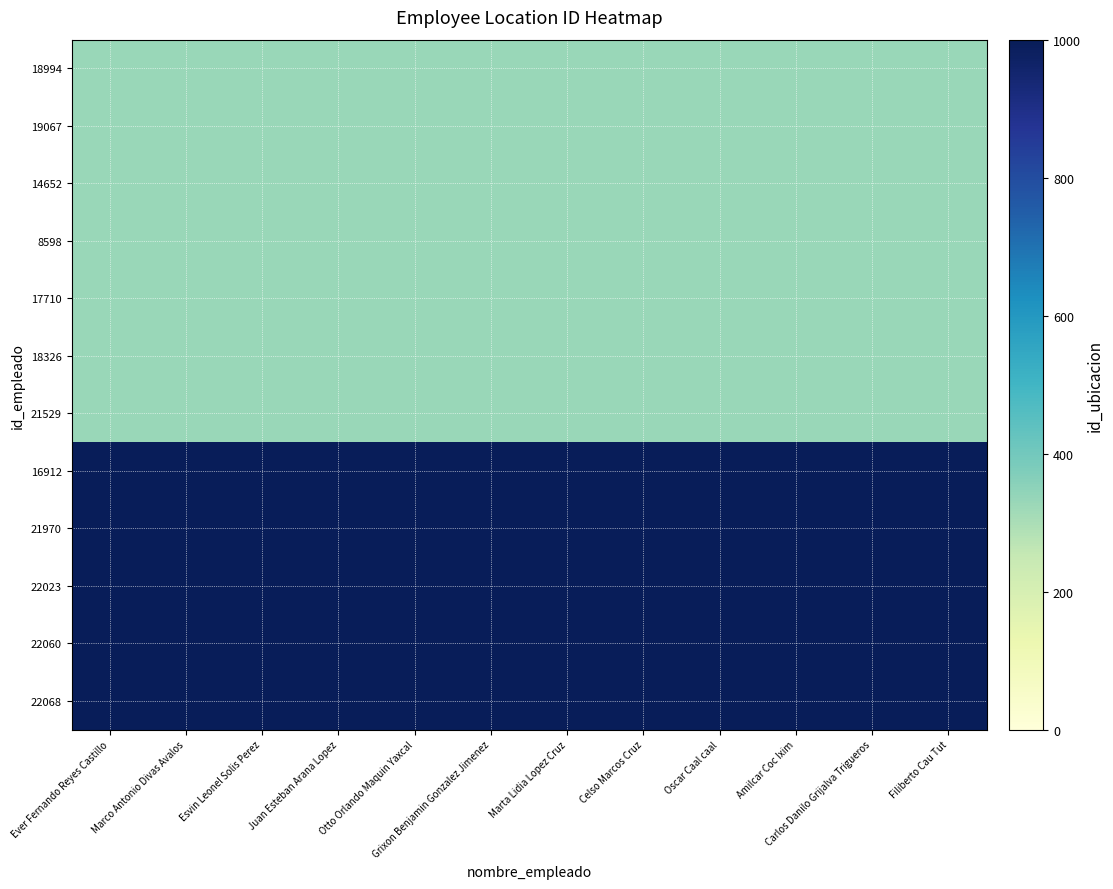

Reading left to right, list all the values displayed in this chart.

18994: Ever Fernando Reyes Castillo=330	Marco Antonio Divas Avalos=330	Esvin Leonel Solis Perez=330	Juan Esteban Arana Lopez=330	Otto Orlando Maquin Yaxcal=330	Grixon Benjamin Gonzalez Jimenez=330	Marta Lidia Lopez Cruz=330	Celso Marcos Cruz=330	Oscar Caal caal=330	Amilcar Coc Ixim=330	Carlos Danilo Grijalva Trigueros=330	Filiberto Cau Tut=330
19067: Ever Fernando Reyes Castillo=330	Marco Antonio Divas Avalos=330	Esvin Leonel Solis Perez=330	Juan Esteban Arana Lopez=330	Otto Orlando Maquin Yaxcal=330	Grixon Benjamin Gonzalez Jimenez=330	Marta Lidia Lopez Cruz=330	Celso Marcos Cruz=330	Oscar Caal caal=330	Amilcar Coc Ixim=330	Carlos Danilo Grijalva Trigueros=330	Filiberto Cau Tut=330
14652: Ever Fernando Reyes Castillo=330	Marco Antonio Divas Avalos=330	Esvin Leonel Solis Perez=330	Juan Esteban Arana Lopez=330	Otto Orlando Maquin Yaxcal=330	Grixon Benjamin Gonzalez Jimenez=330	Marta Lidia Lopez Cruz=330	Celso Marcos Cruz=330	Oscar Caal caal=330	Amilcar Coc Ixim=330	Carlos Danilo Grijalva Trigueros=330	Filiberto Cau Tut=330
8598: Ever Fernando Reyes Castillo=330	Marco Antonio Divas Avalos=330	Esvin Leonel Solis Perez=330	Juan Esteban Arana Lopez=330	Otto Orlando Maquin Yaxcal=330	Grixon Benjamin Gonzalez Jimenez=330	Marta Lidia Lopez Cruz=330	Celso Marcos Cruz=330	Oscar Caal caal=330	Amilcar Coc Ixim=330	Carlos Danilo Grijalva Trigueros=330	Filiberto Cau Tut=330
17710: Ever Fernando Reyes Castillo=330	Marco Antonio Divas Avalos=330	Esvin Leonel Solis Perez=330	Juan Esteban Arana Lopez=330	Otto Orlando Maquin Yaxcal=330	Grixon Benjamin Gonzalez Jimenez=330	Marta Lidia Lopez Cruz=330	Celso Marcos Cruz=330	Oscar Caal caal=330	Amilcar Coc Ixim=330	Carlos Danilo Grijalva Trigueros=330	Filiberto Cau Tut=330
18326: Ever Fernando Reyes Castillo=330	Marco Antonio Divas Avalos=330	Esvin Leonel Solis Perez=330	Juan Esteban Arana Lopez=330	Otto Orlando Maquin Yaxcal=330	Grixon Benjamin Gonzalez Jimenez=330	Marta Lidia Lopez Cruz=330	Celso Marcos Cruz=330	Oscar Caal caal=330	Amilcar Coc Ixim=330	Carlos Danilo Grijalva Trigueros=330	Filiberto Cau Tut=330
21529: Ever Fernando Reyes Castillo=330	Marco Antonio Divas Avalos=330	Esvin Leonel Solis Perez=330	Juan Esteban Arana Lopez=330	Otto Orlando Maquin Yaxcal=330	Grixon Benjamin Gonzalez Jimenez=330	Marta Lidia Lopez Cruz=330	Celso Marcos Cruz=330	Oscar Caal caal=330	Amilcar Coc Ixim=330	Carlos Danilo Grijalva Trigueros=330	Filiberto Cau Tut=330
16912: Ever Fernando Reyes Castillo=993	Marco Antonio Divas Avalos=993	Esvin Leonel Solis Perez=993	Juan Esteban Arana Lopez=993	Otto Orlando Maquin Yaxcal=993	Grixon Benjamin Gonzalez Jimenez=993	Marta Lidia Lopez Cruz=993	Celso Marcos Cruz=993	Oscar Caal caal=993	Amilcar Coc Ixim=993	Carlos Danilo Grijalva Trigueros=993	Filiberto Cau Tut=993
21970: Ever Fernando Reyes Castillo=993	Marco Antonio Divas Avalos=993	Esvin Leonel Solis Perez=993	Juan Esteban Arana Lopez=993	Otto Orlando Maquin Yaxcal=993	Grixon Benjamin Gonzalez Jimenez=993	Marta Lidia Lopez Cruz=993	Celso Marcos Cruz=993	Oscar Caal caal=993	Amilcar Coc Ixim=993	Carlos Danilo Grijalva Trigueros=993	Filiberto Cau Tut=993
22023: Ever Fernando Reyes Castillo=993	Marco Antonio Divas Avalos=993	Esvin Leonel Solis Perez=993	Juan Esteban Arana Lopez=993	Otto Orlando Maquin Yaxcal=993	Grixon Benjamin Gonzalez Jimenez=993	Marta Lidia Lopez Cruz=993	Celso Marcos Cruz=993	Oscar Caal caal=993	Amilcar Coc Ixim=993	Carlos Danilo Grijalva Trigueros=993	Filiberto Cau Tut=993
22060: Ever Fernando Reyes Castillo=993	Marco Antonio Divas Avalos=993	Esvin Leonel Solis Perez=993	Juan Esteban Arana Lopez=993	Otto Orlando Maquin Yaxcal=993	Grixon Benjamin Gonzalez Jimenez=993	Marta Lidia Lopez Cruz=993	Celso Marcos Cruz=993	Oscar Caal caal=993	Amilcar Coc Ixim=993	Carlos Danilo Grijalva Trigueros=993	Filiberto Cau Tut=993
22068: Ever Fernando Reyes Castillo=993	Marco Antonio Divas Avalos=993	Esvin Leonel Solis Perez=993	Juan Esteban Arana Lopez=993	Otto Orlando Maquin Yaxcal=993	Grixon Benjamin Gonzalez Jimenez=993	Marta Lidia Lopez Cruz=993	Celso Marcos Cruz=993	Oscar Caal caal=993	Amilcar Coc Ixim=993	Carlos Danilo Grijalva Trigueros=993	Filiberto Cau Tut=993